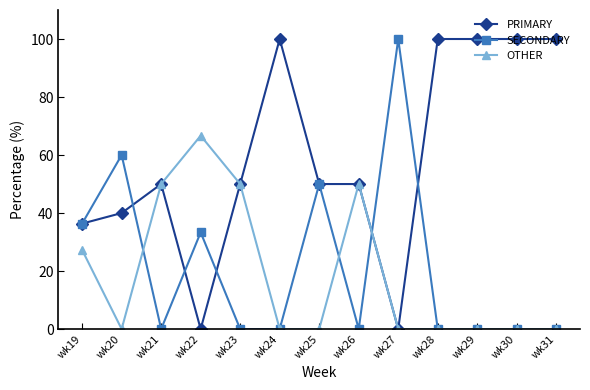

Reading left to right, what are all the values shown in this chart?

PRIMARY: 36.4	40.0	50.0	0.0	50.0	100.0	50.0	50.0	0.0	100.0	100.0	100.0	100.0
SECONDARY: 36.4	60.0	0.0	33.3	0.0	0.0	50.0	0.0	100.0	0.0	0.0	0.0	0.0
OTHER: 27.3	0.0	50.0	66.7	50.0	0.0	0.0	50.0	0.0	0.0	0.0	0.0	0.0